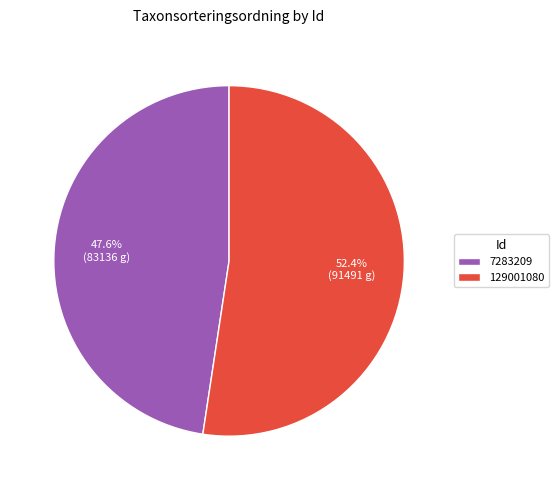

Rank the categories by value from lowest to highest.

7283209, 129001080